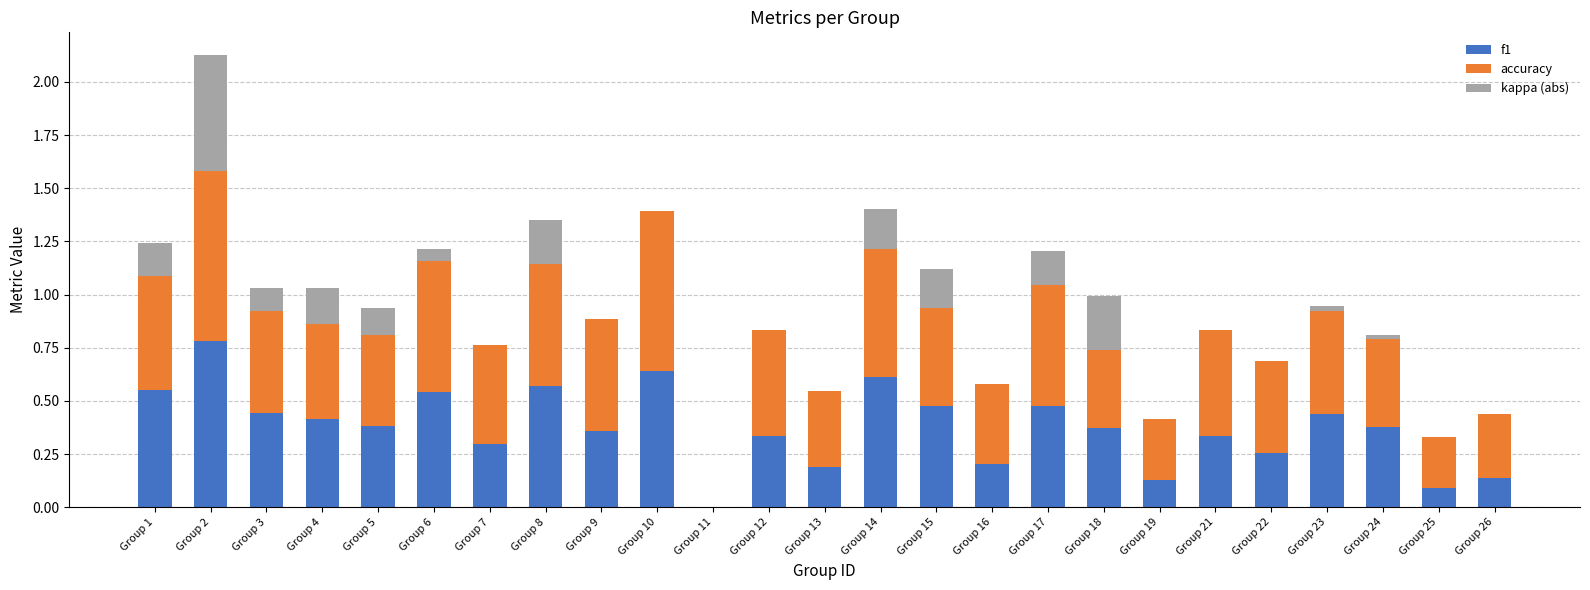

What is the total value across all series at Group 15?

1.1